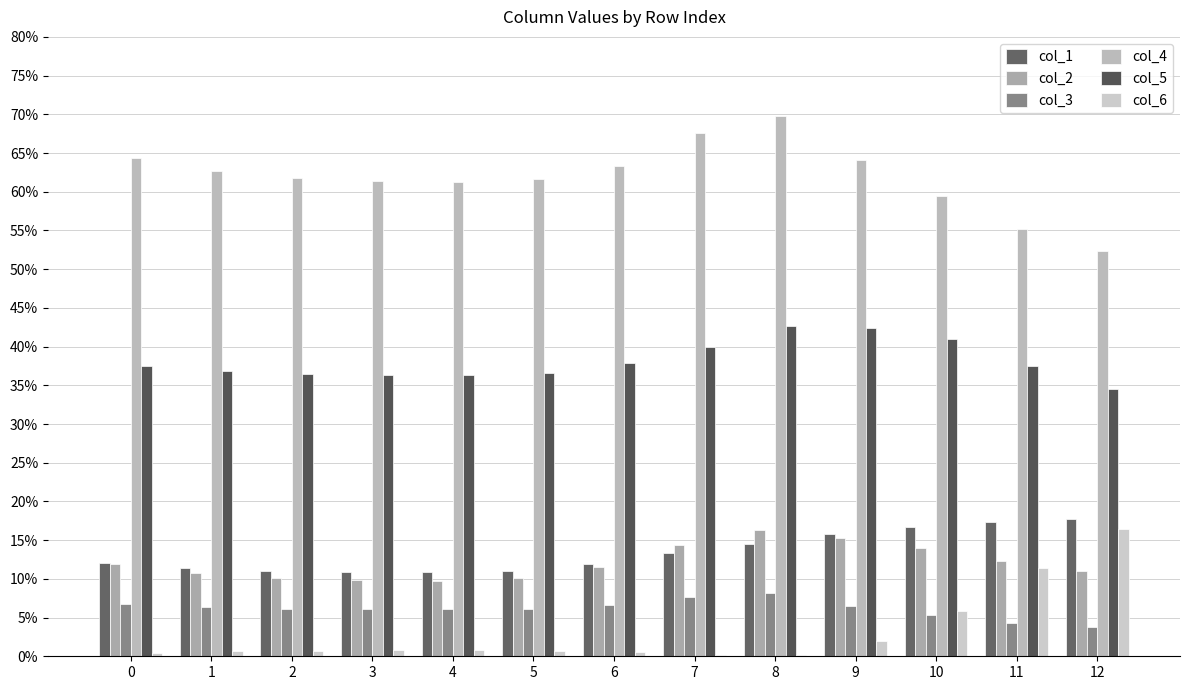

Are the bars horizontal?

No